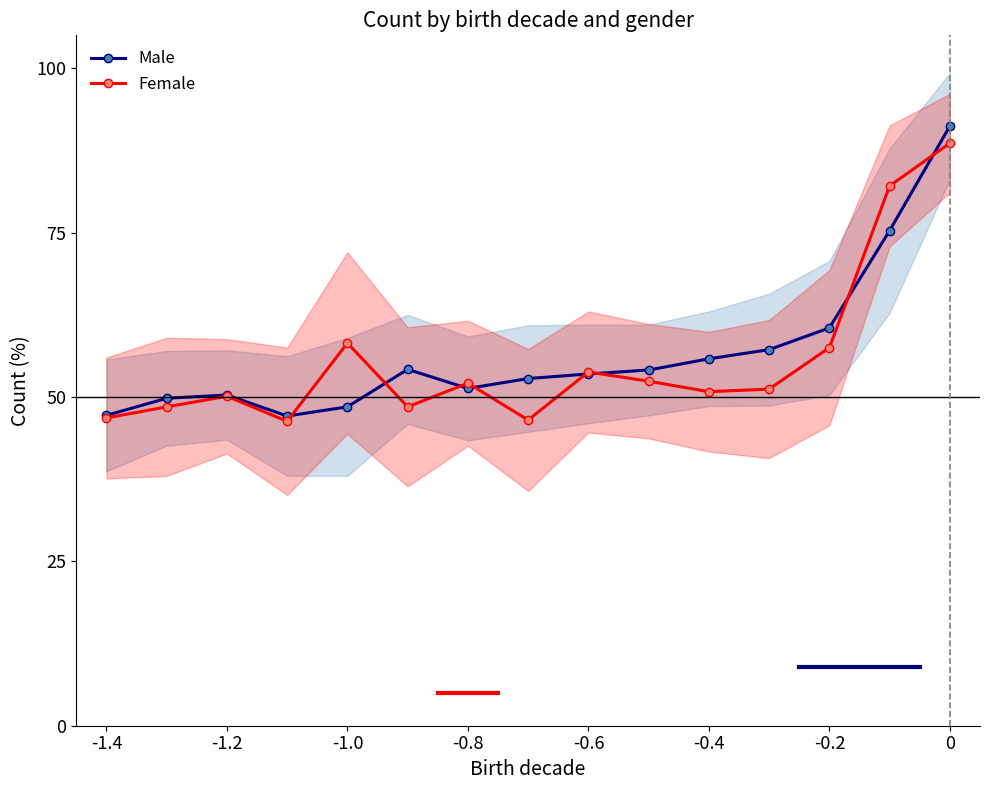

How many intersections are there between Female and Male?

8